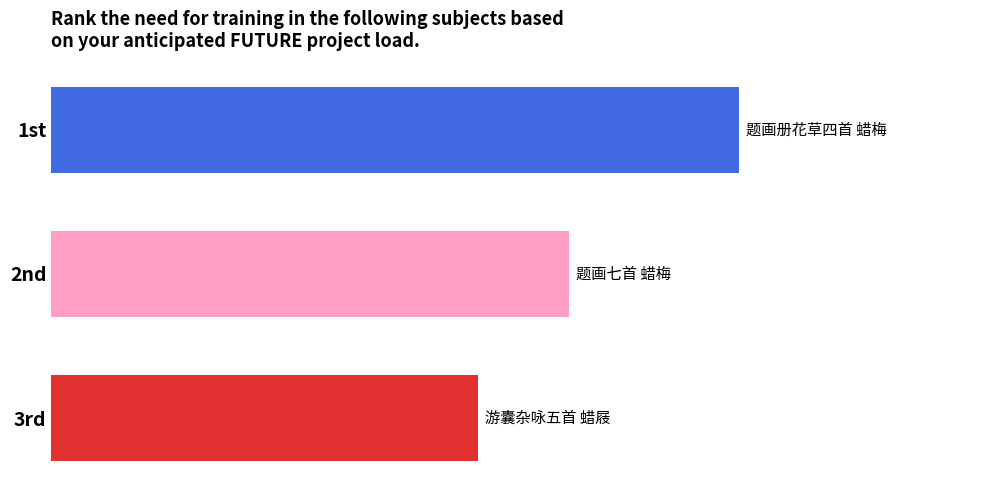

What is the label of the 1st bar from the left?

1st